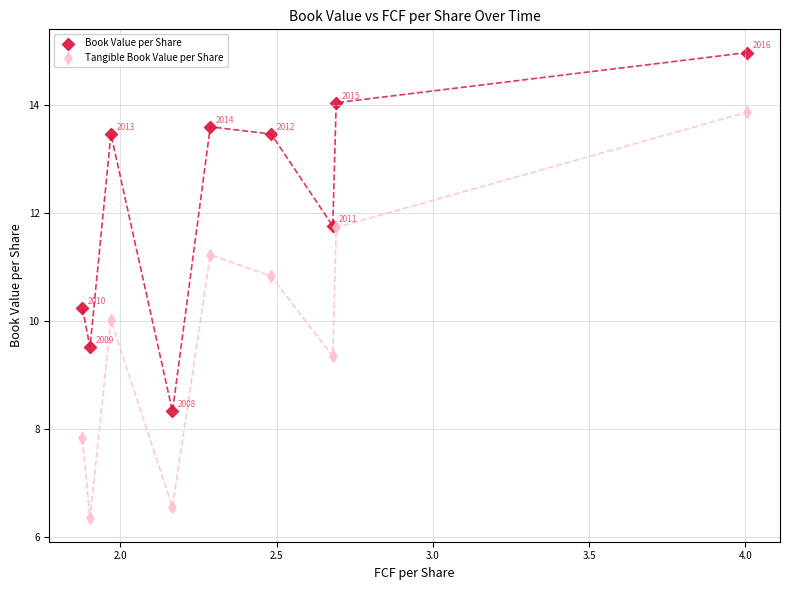

In the Book Value per Share series, what Y value is closest to 11?

10.2